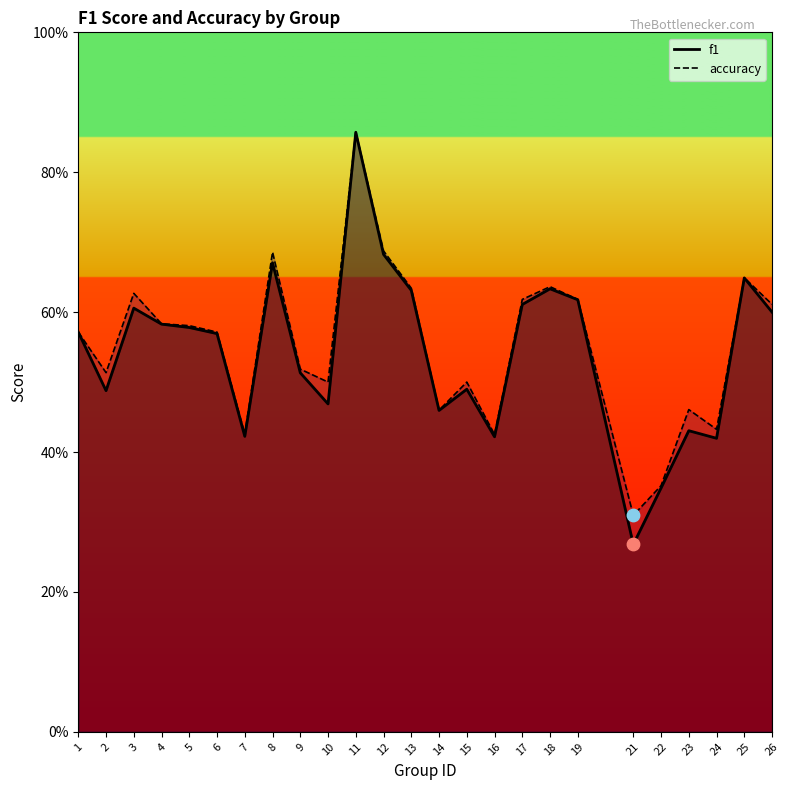

Which series has the largest Y range (max minus min)?

f1